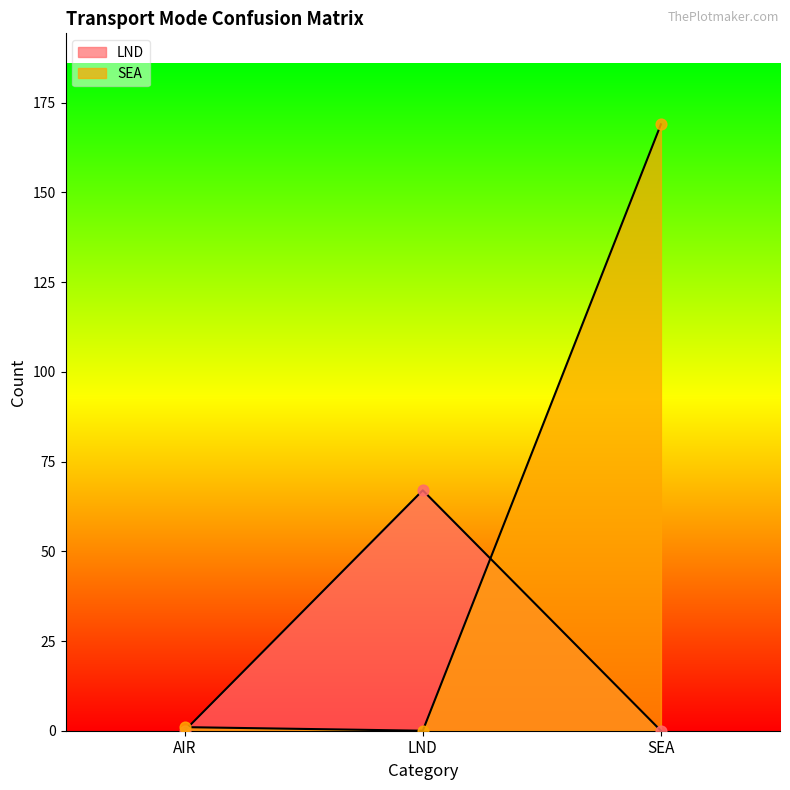

At how many categories does at least one series exceed 120?

1